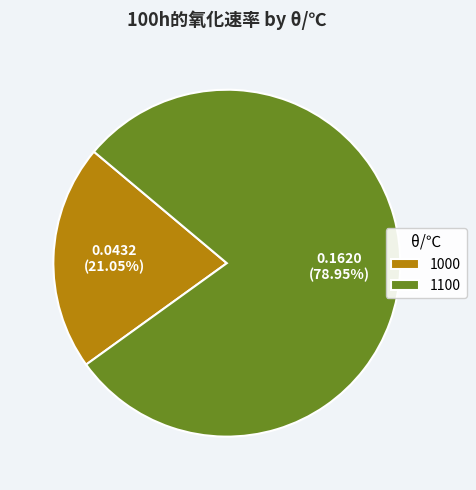

Combined, do 1000 and 1100 account for over 50%?

Yes